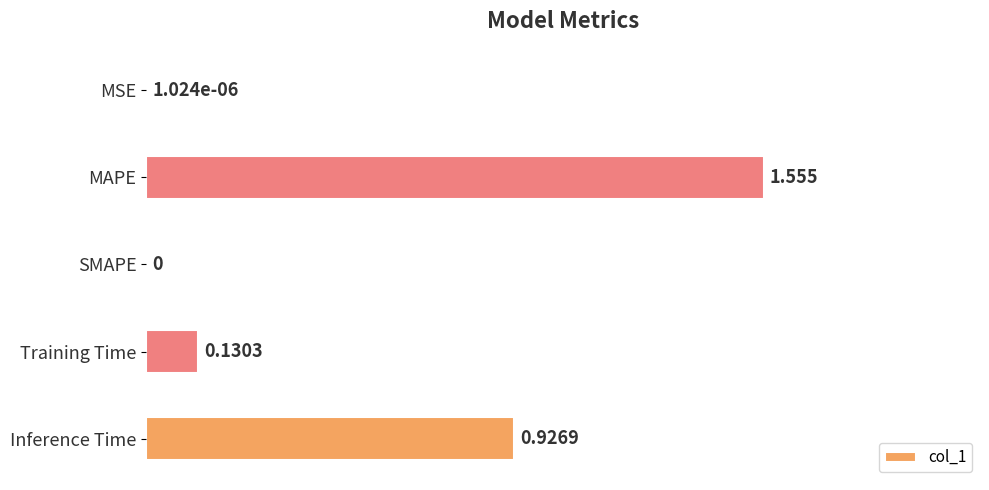

Between MSE and Training Time, which is larger?

Training Time